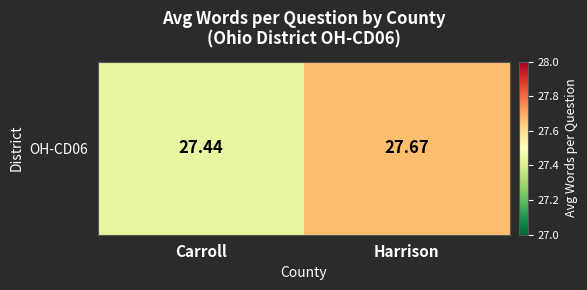

What is the change in value from Carroll to Harrison?

+0.2